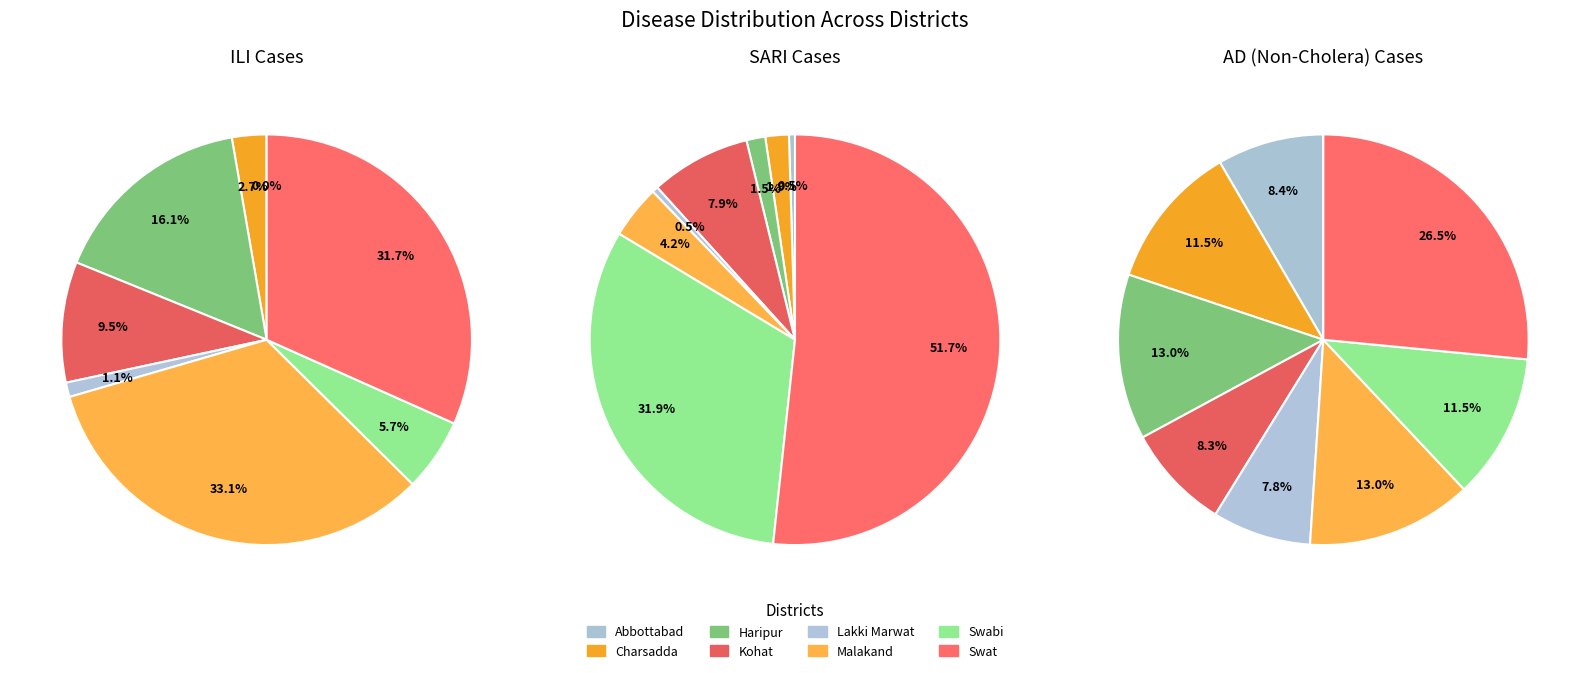

How many slices are in this pie chart?

8